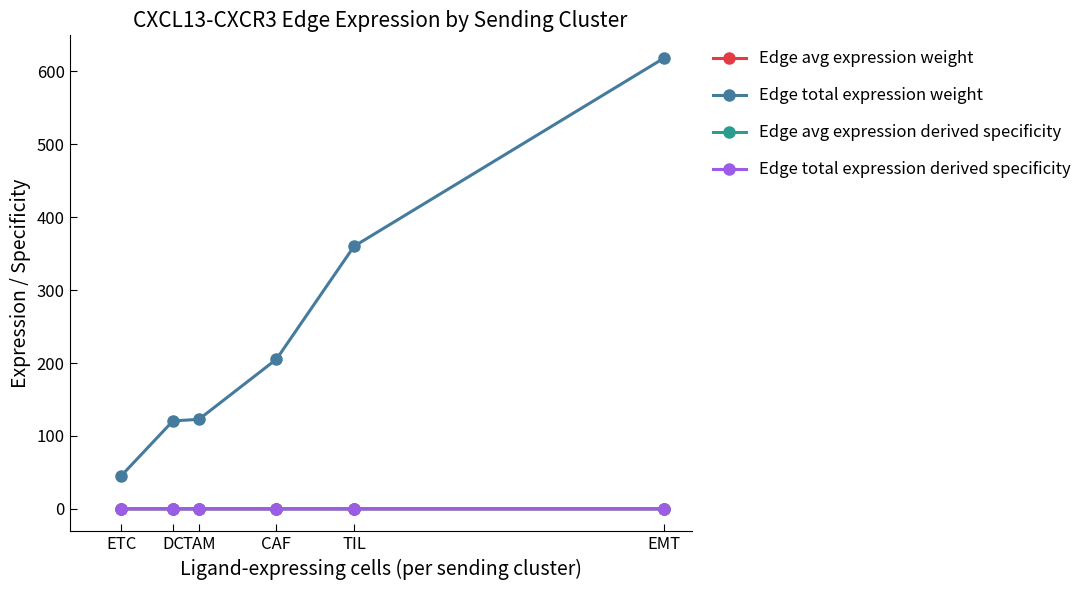

At which label is Edge total expression weight closest to 331?

TIL